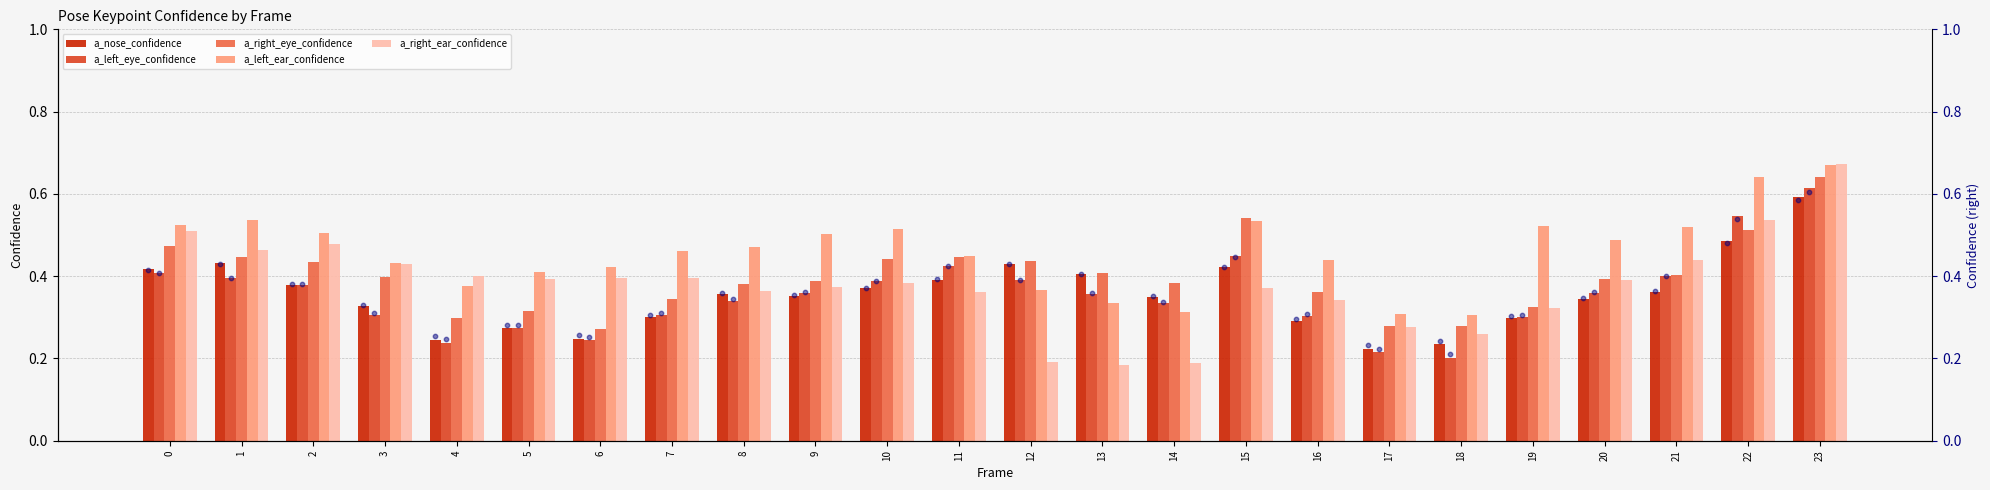

At how many categories does at least one series exceed 0?

24